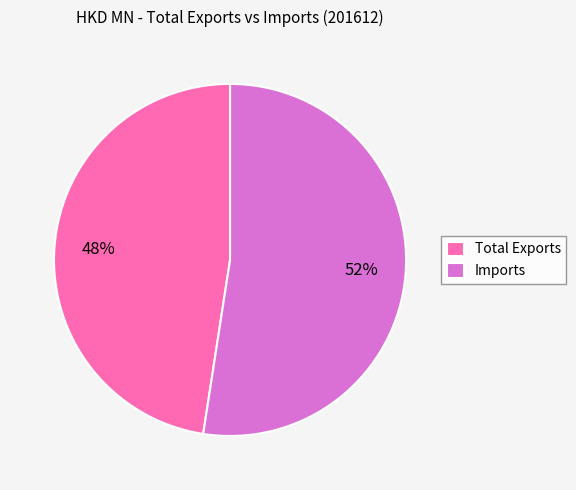

Is it true that Total Exports is 40% of the pie?

False